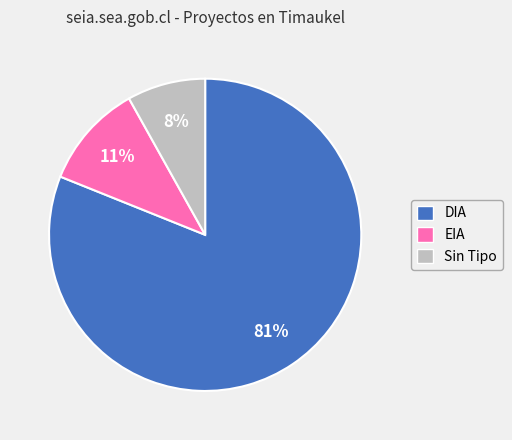

To the nearest percent, what is the difference between the largest and smallest slice percentages?

73%